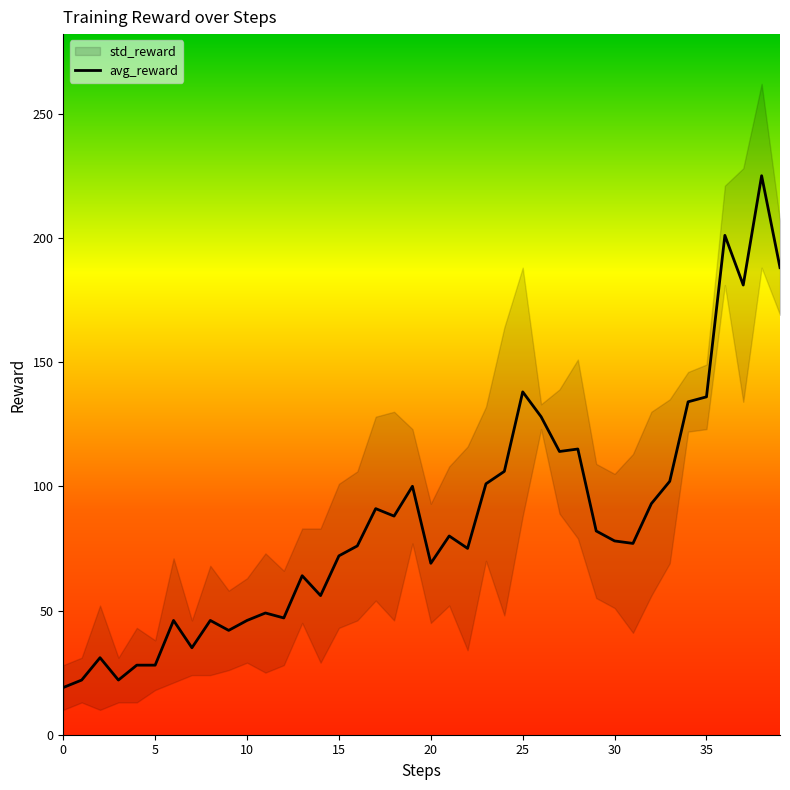

What is the minimum value shown in the chart?

19